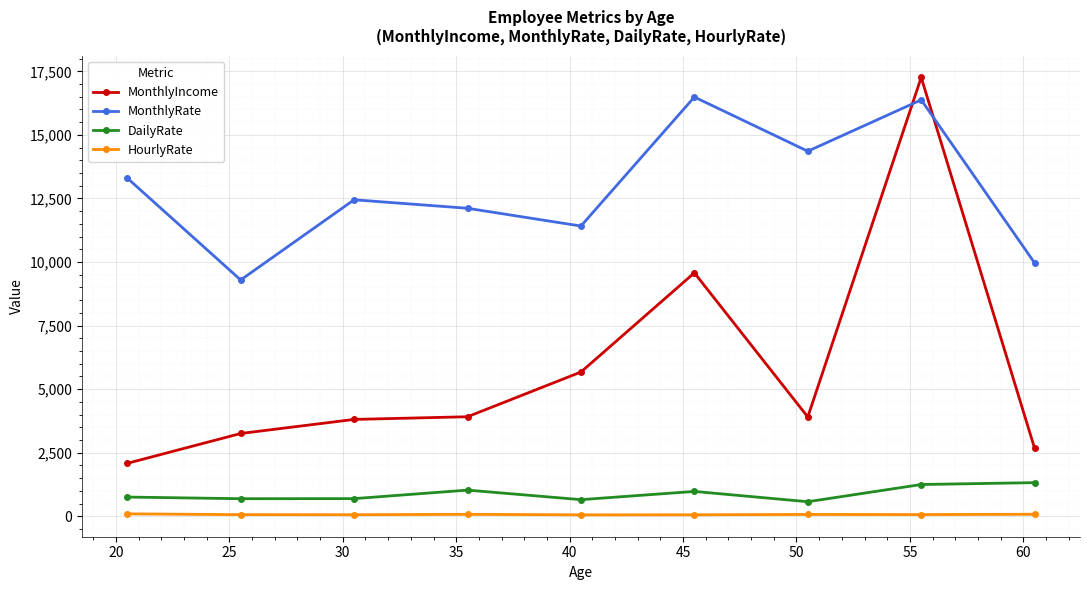

True or false: MonthlyIncome and MonthlyRate cross at least once.

True